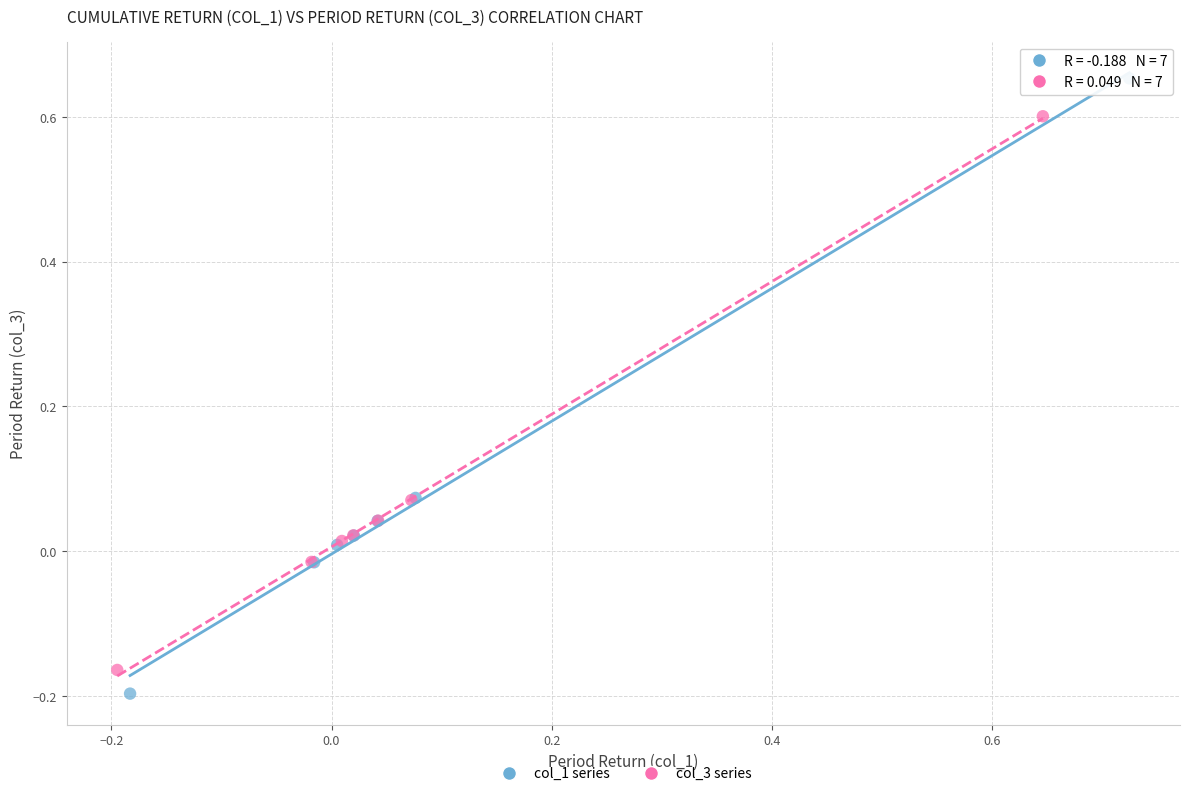

What are all the series names shown in the legend?

col_1 series, col_3 series